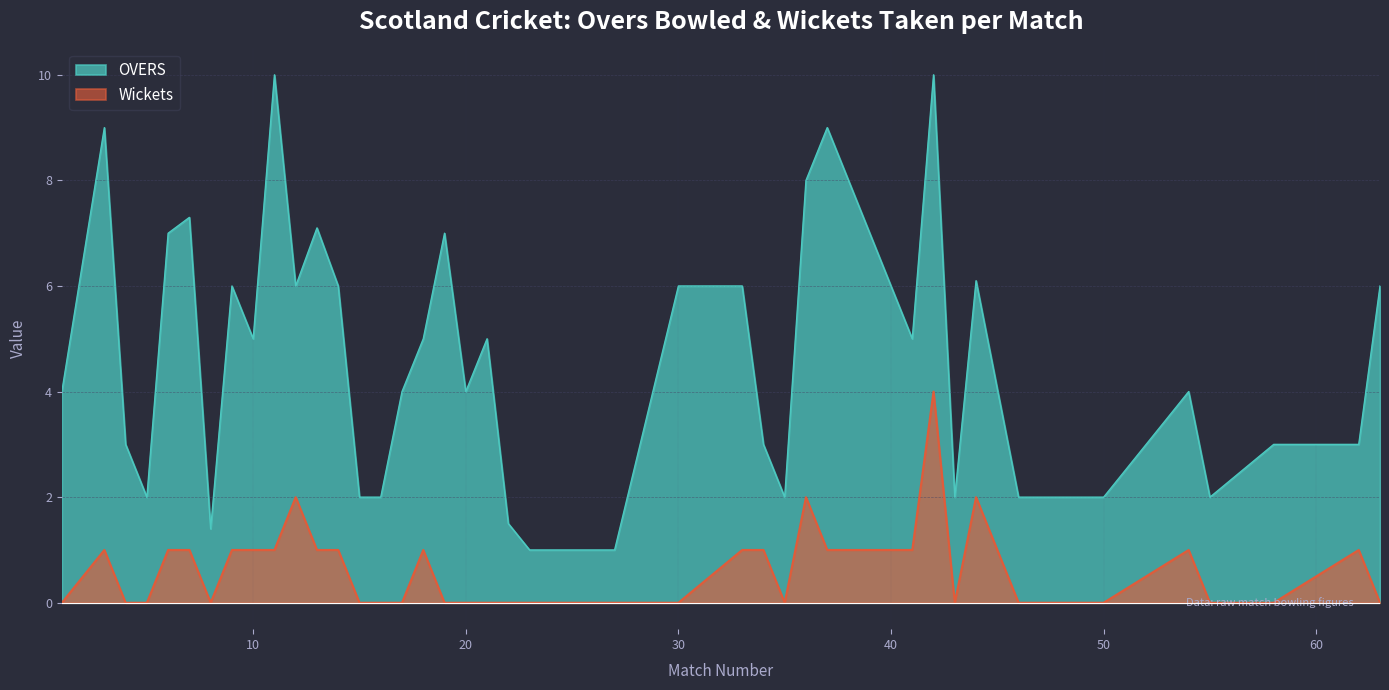

What is the difference between the second highest and second lowest values in the OVERS series?

9.0